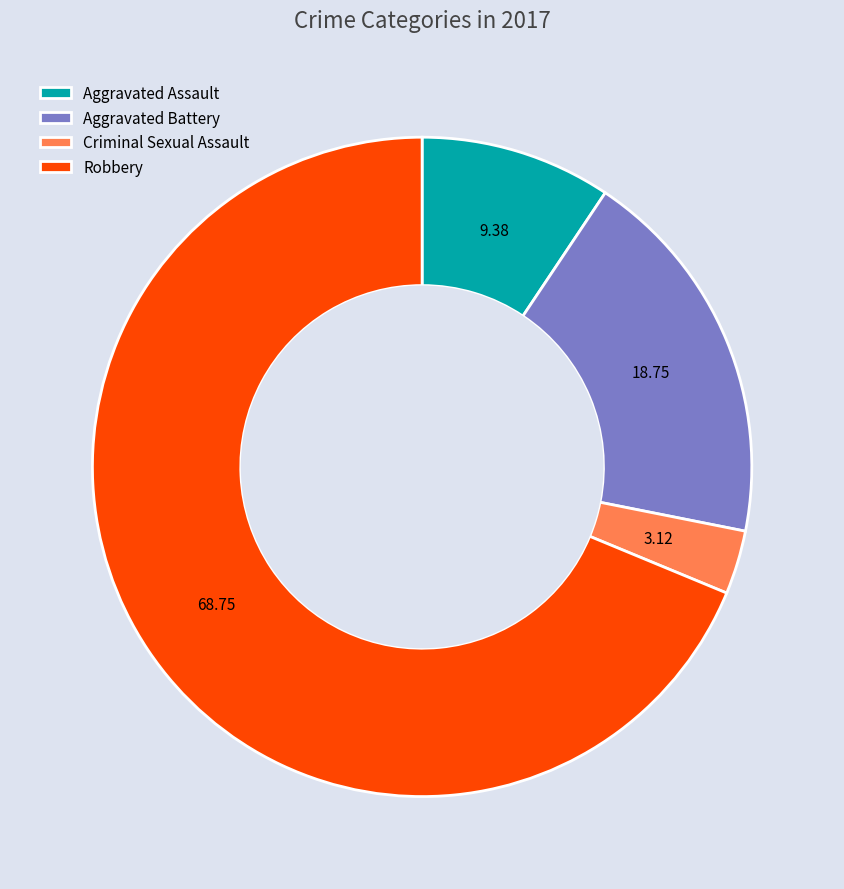

Is the sum of Aggravated Battery and Robbery greater than half?

Yes